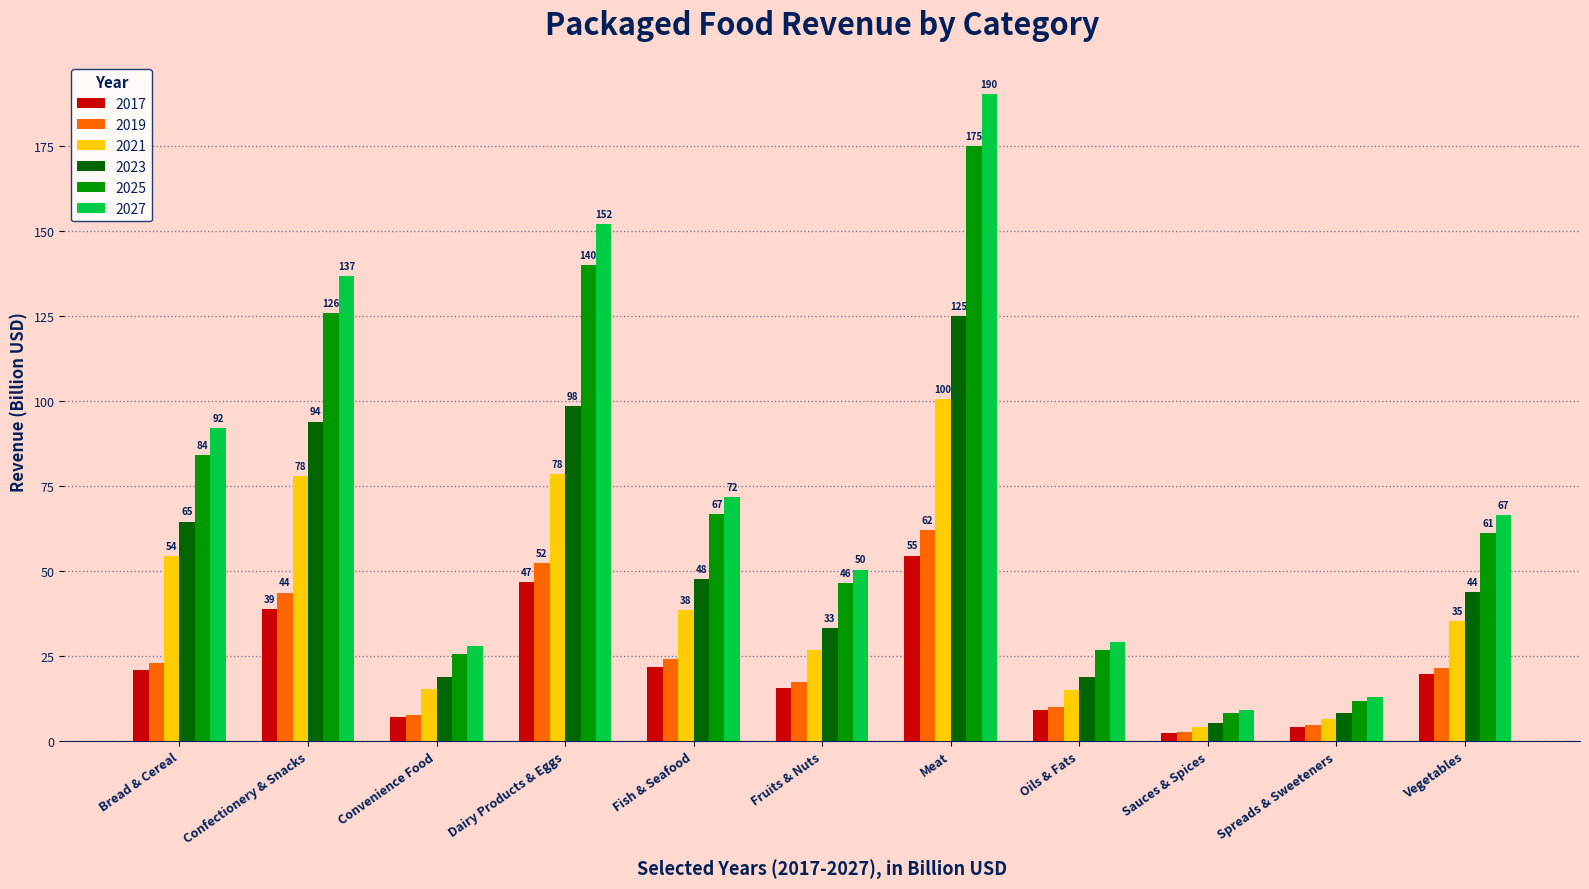

What is the spread (max minus min) of values at Bread & Cereal?

71.1